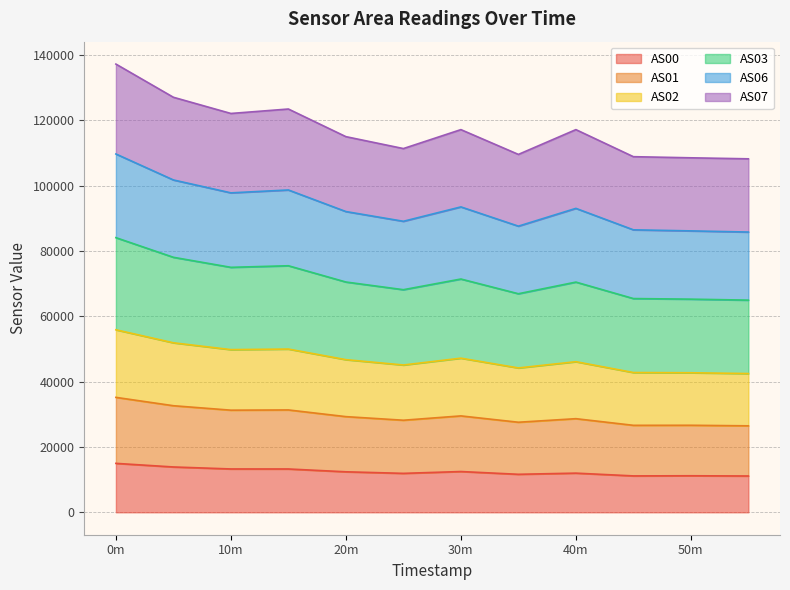

What is the value of the AS06 point at the 6th from the left?

89052